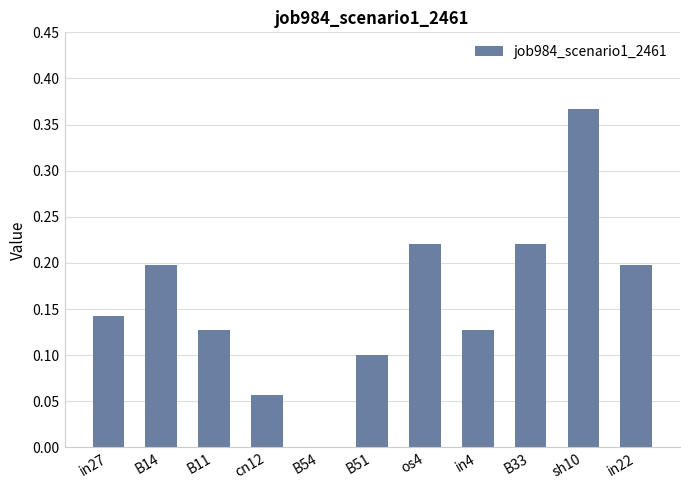

Is it true that the value at B14 is 0.2?

True